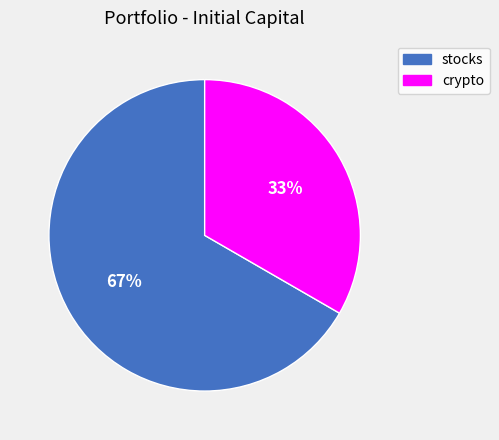

Does any single category account for the majority?

Yes